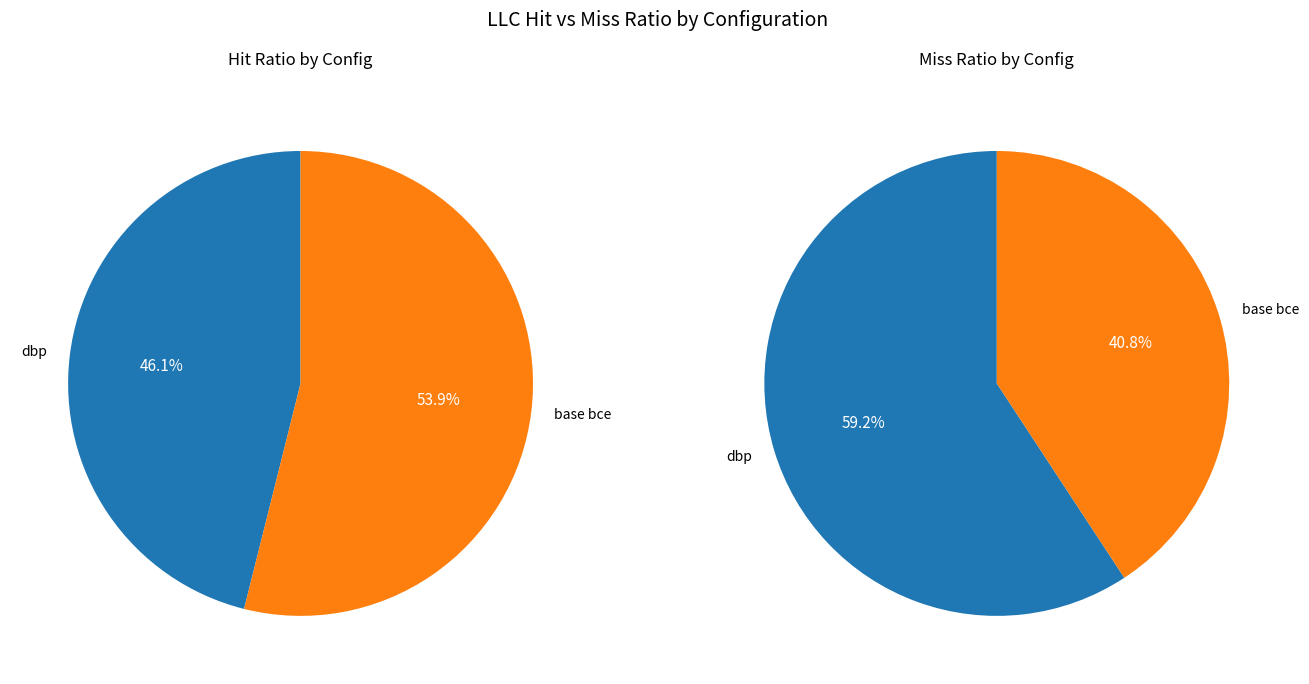

Is it true that dbp is 58% of the pie?

False